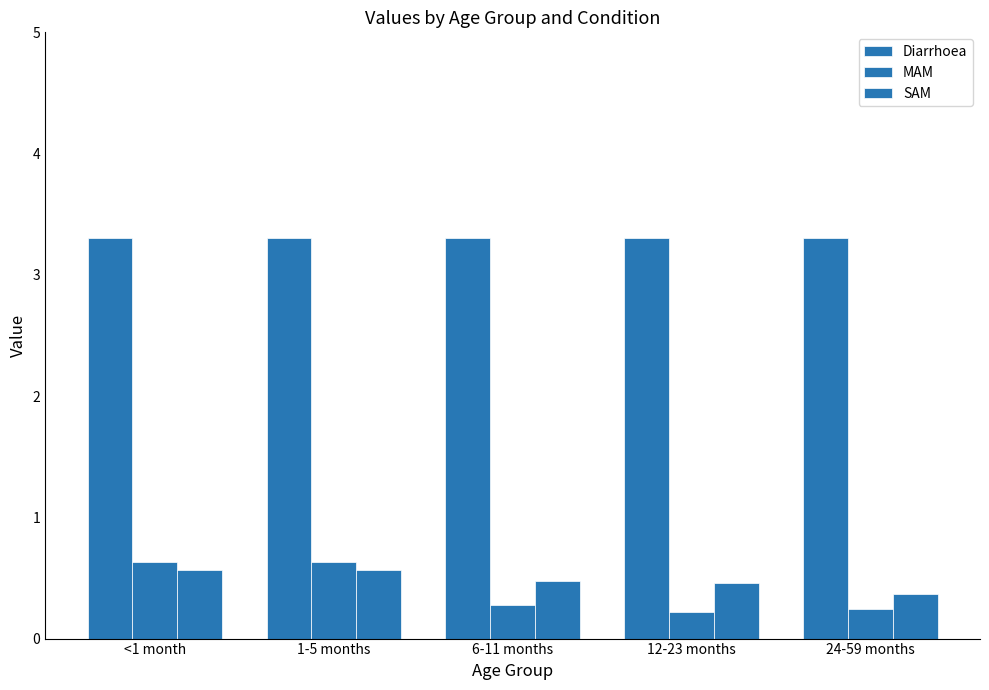

Reading left to right, extract all data points from this chart.

Diarrhoea: 3.3	3.3	3.3	3.3	3.3
MAM: 0.6	0.6	0.3	0.2	0.2
SAM: 0.6	0.6	0.5	0.5	0.4